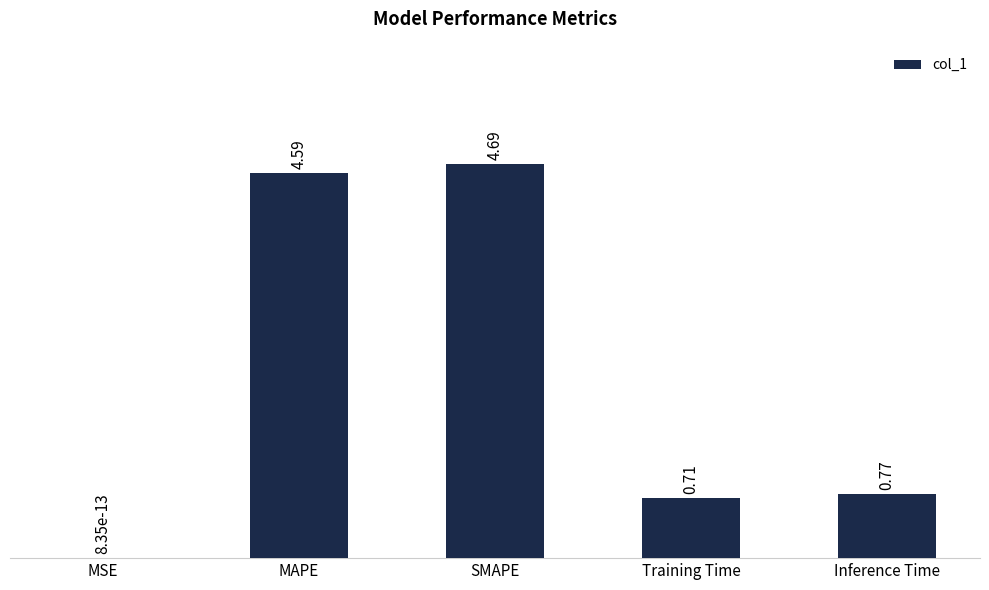

The chart shows a value of 0.0 at MSE. True or false?

True